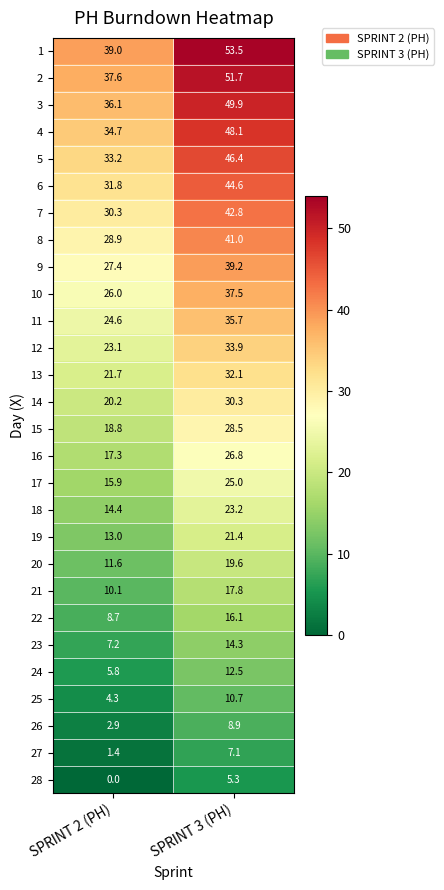

The value of 23 at SPRINT 2 (PH) is 2.4. True or false?

False